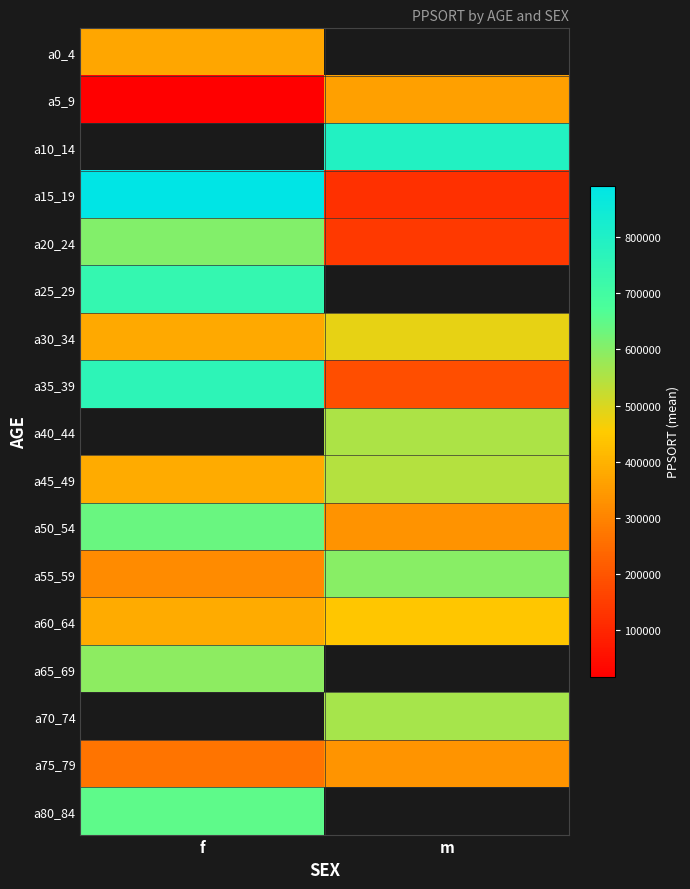

Which has a higher value, m or f?

f